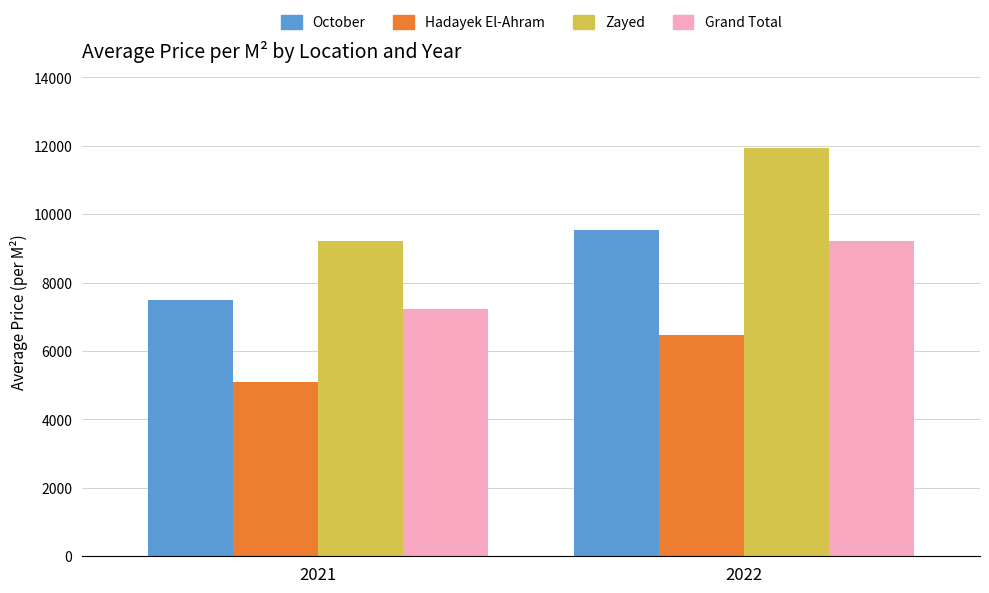

Rank the categories by Zayed value from lowest to highest.

2021, 2022